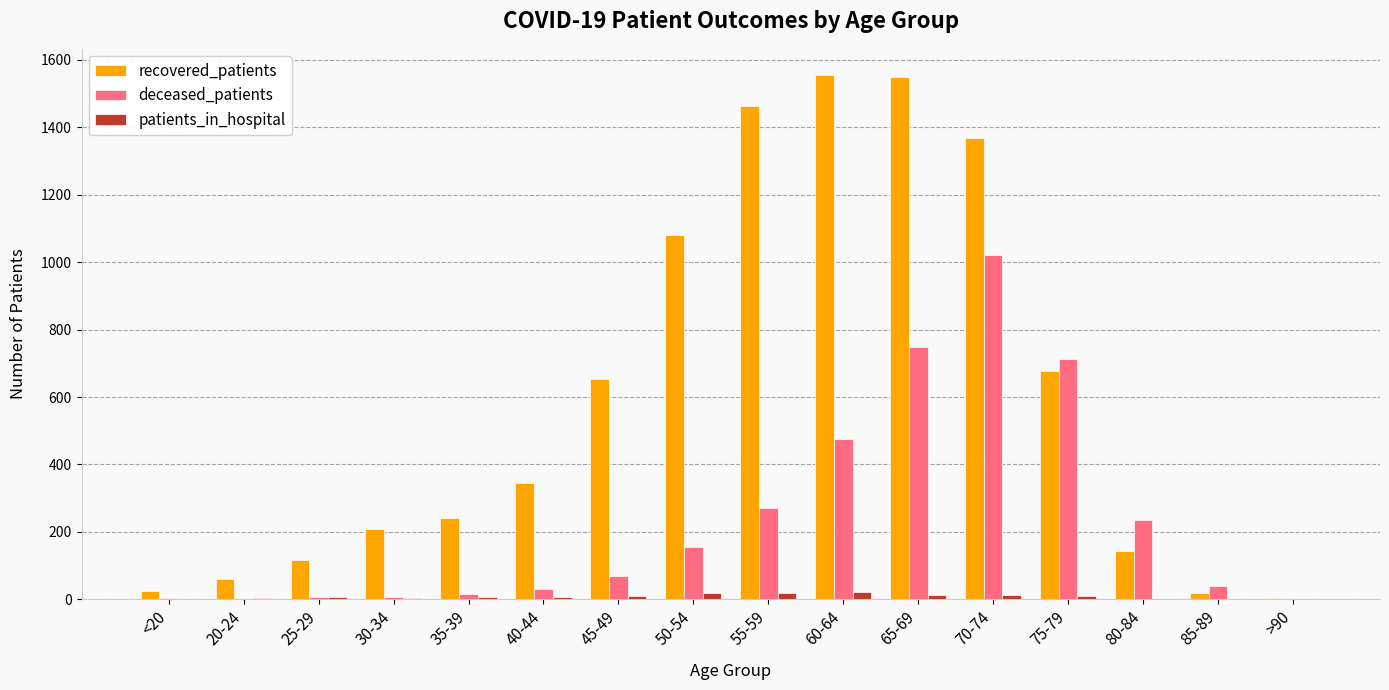

Are the bars grouped side by side (vs. stacked)?

Yes